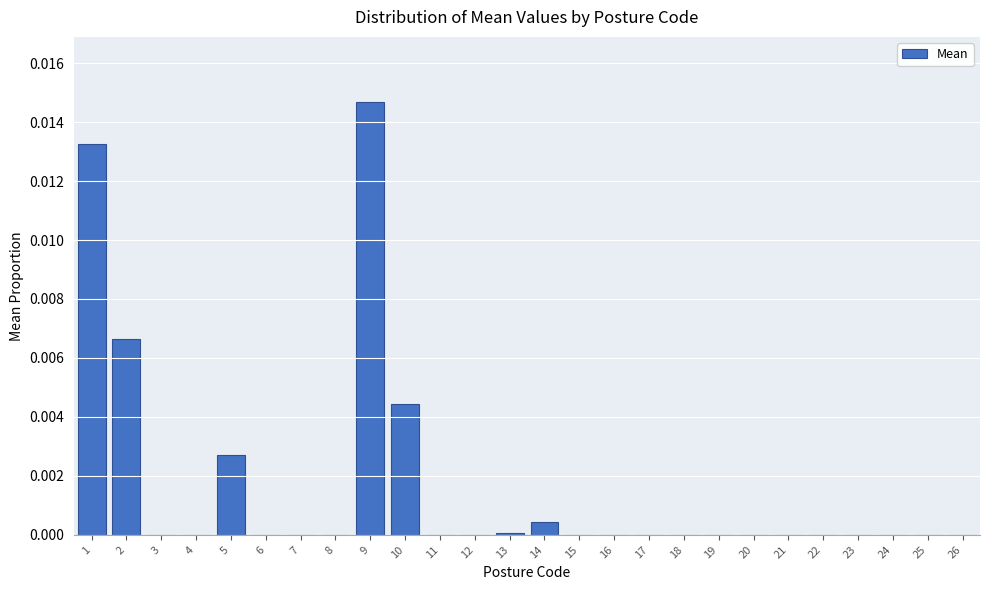

True or false: the data shows 0.0 at 20.

True